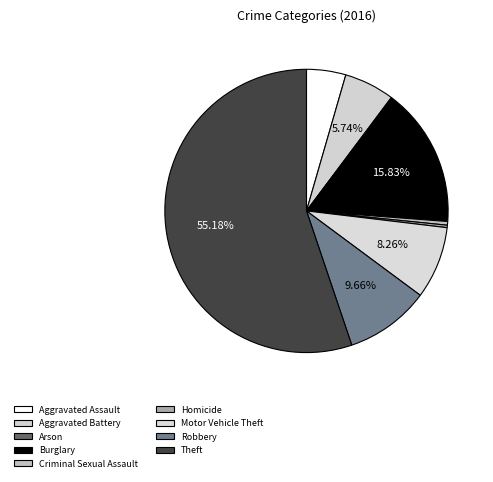

Is it true that Criminal Sexual Assault is 1% of the pie?

False